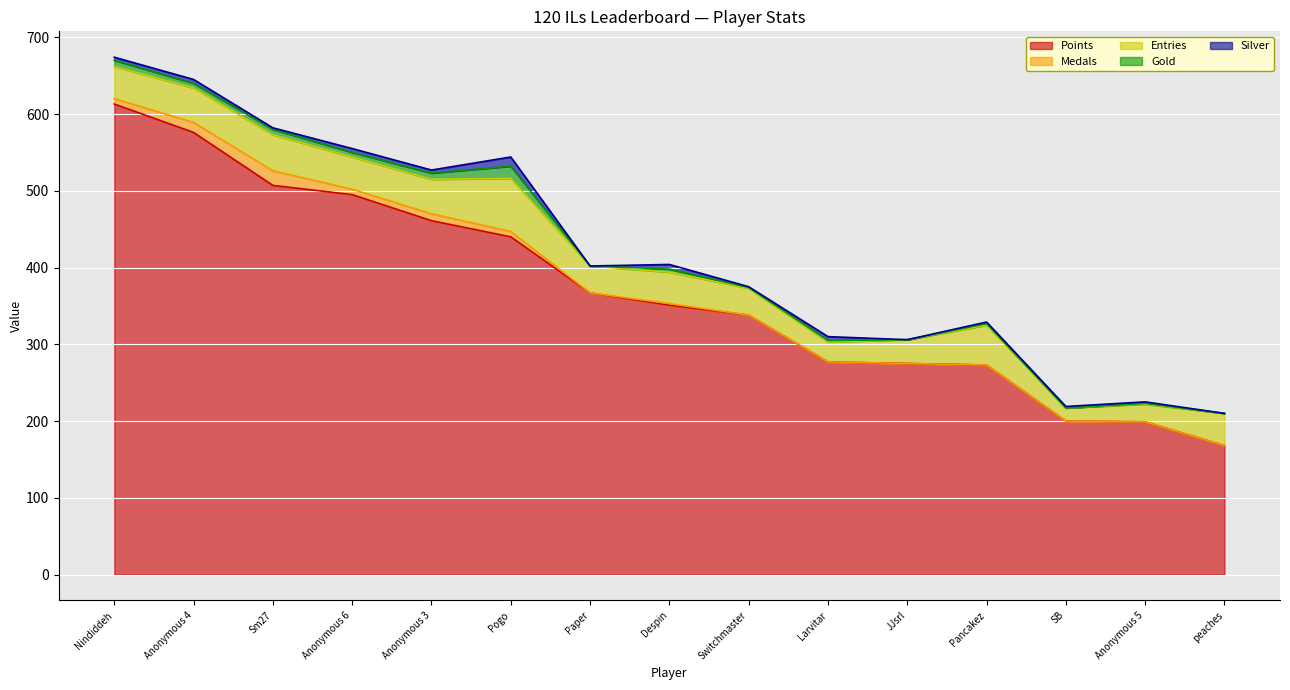

What is the sum of the Medals values at JJsrl and Nindiddeh?

7